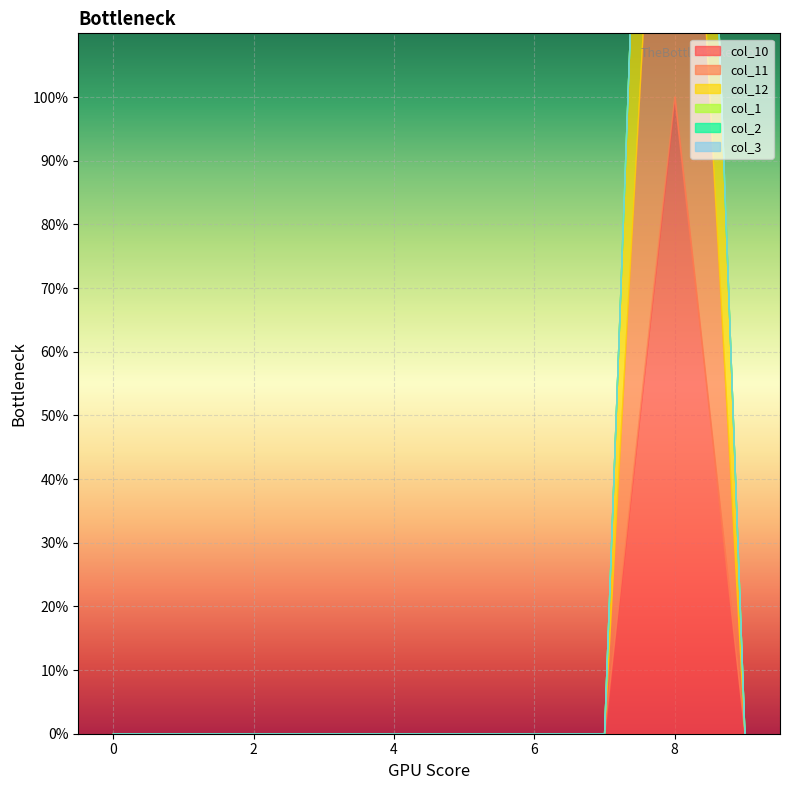

True or false: col_3 and col_11 cross at least once.

False